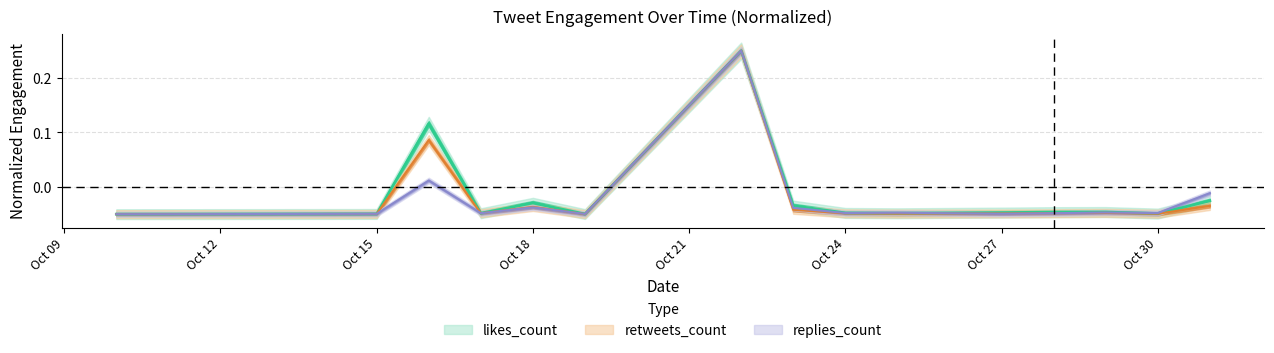

Does the chart have visible grid lines?

Yes